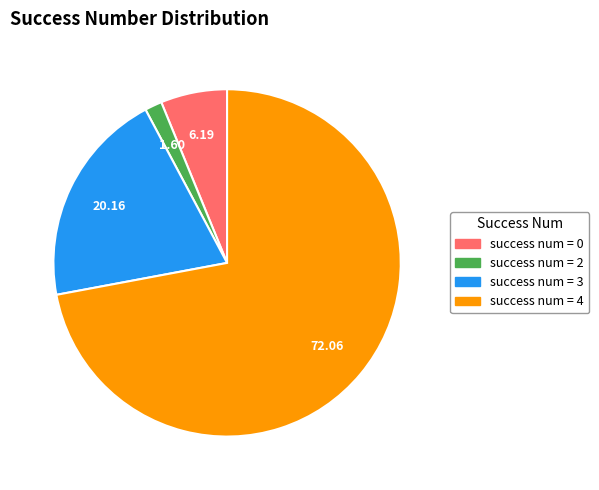

Does any single category account for the majority?

Yes